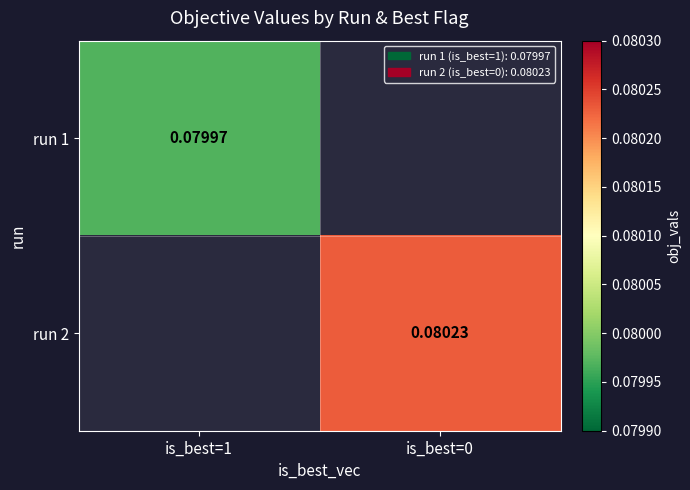

Count the number of data series in this chart.

2